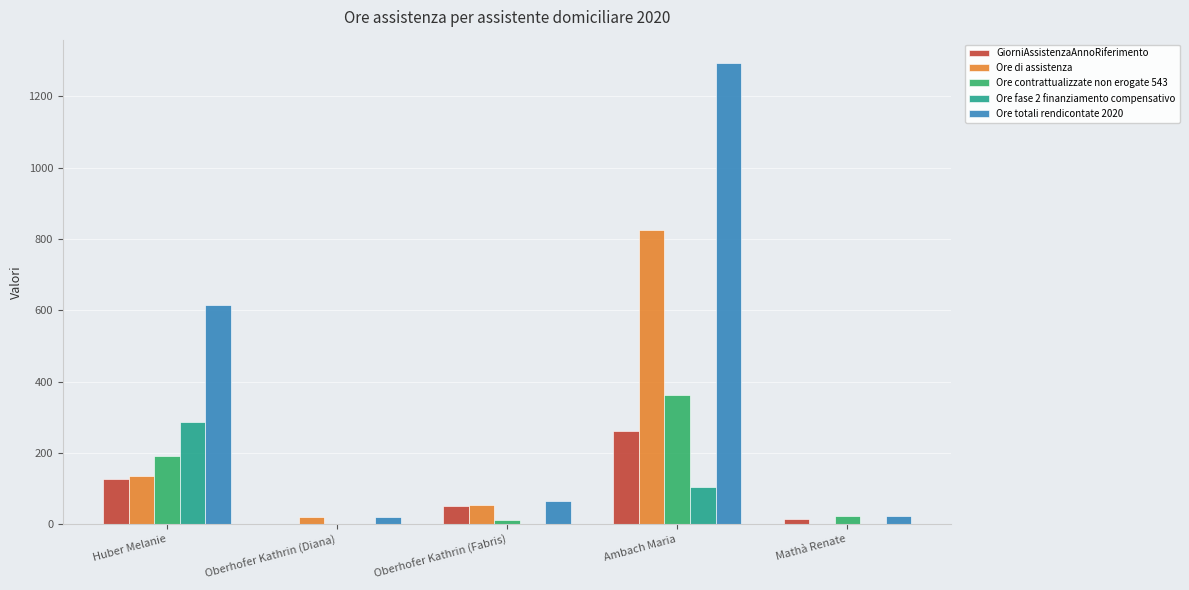

The value of Ore fase 2 finanziamento compensativo at Mathà Renate is 0.0. True or false?

True